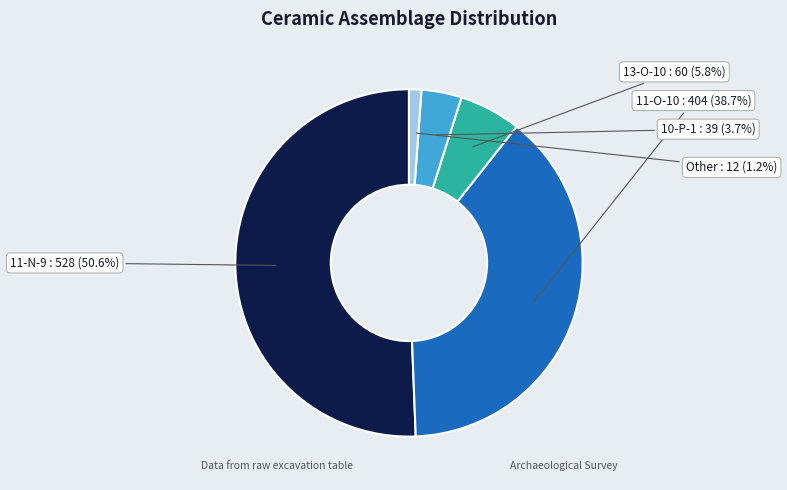

Does any single category account for the majority?

Yes